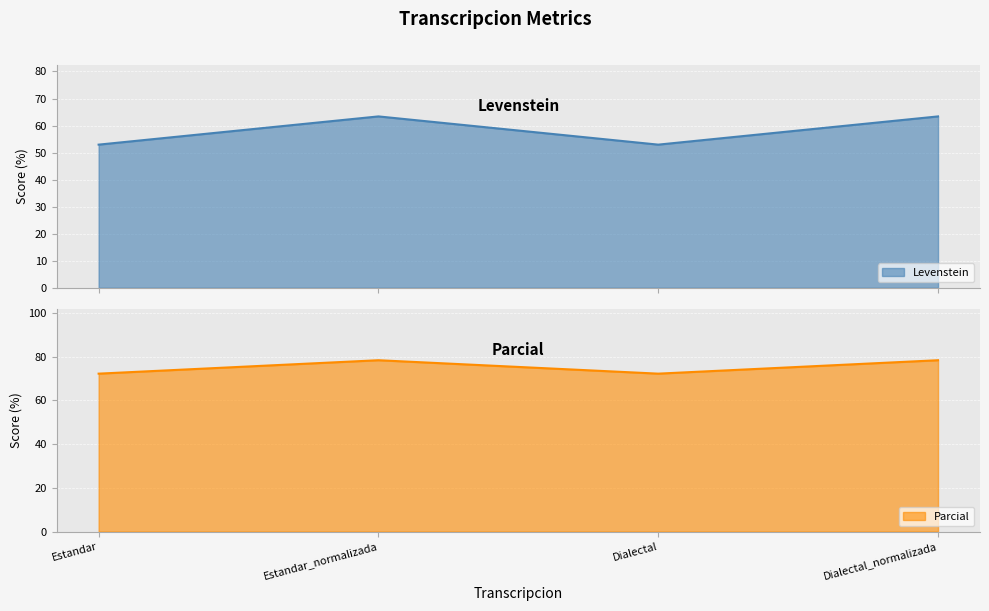

Count the number of data series in this chart.

2